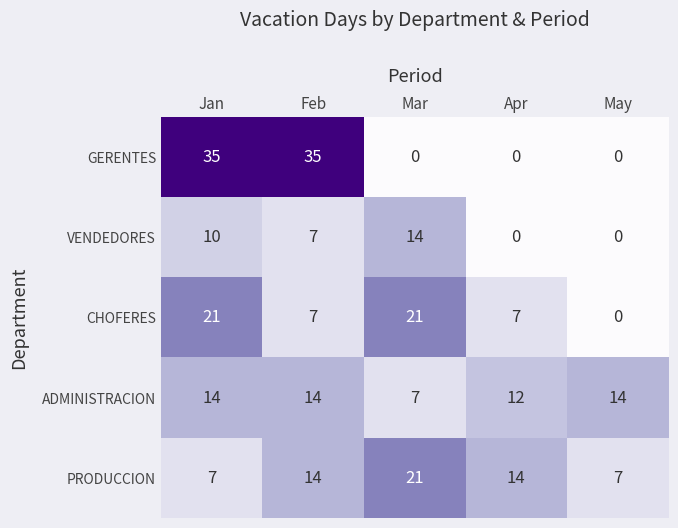

What is the difference between the VENDEDORES values at Mar and May?

14